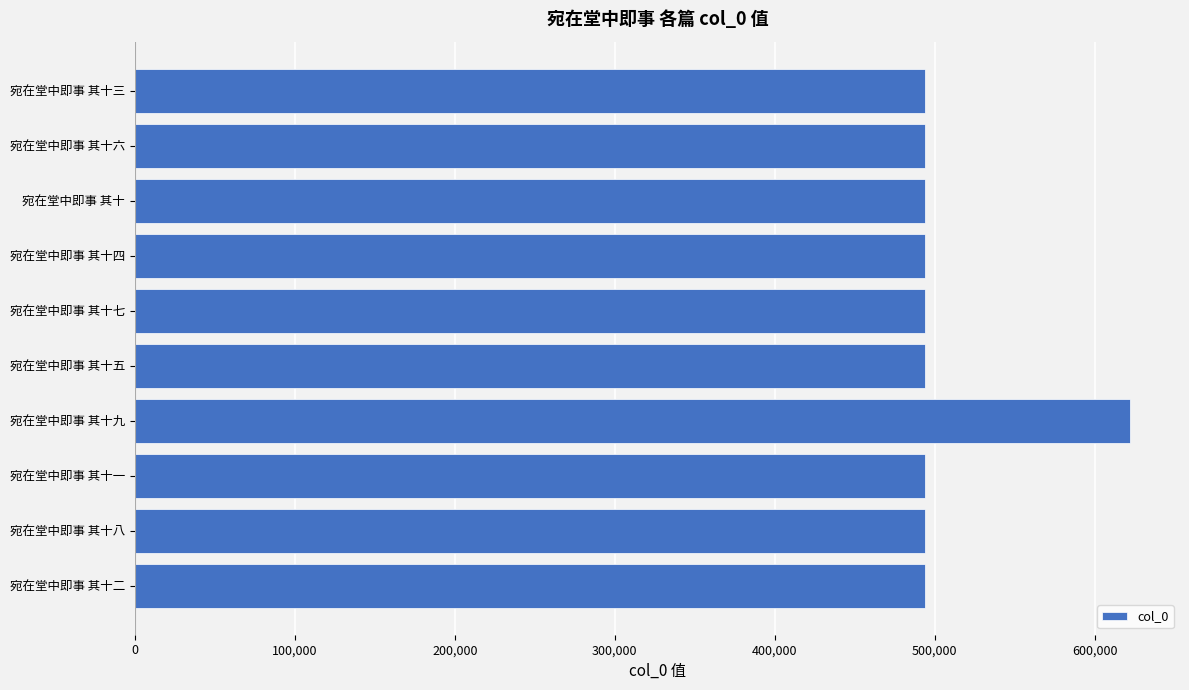

How many data points does each series have?

10